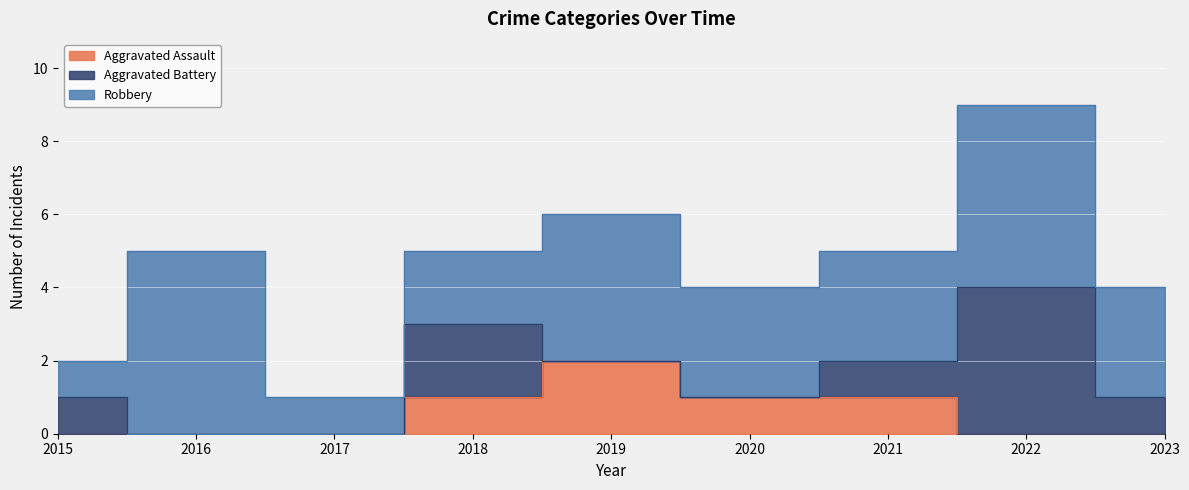

Which has a higher value, 2019 or 2020?

2019